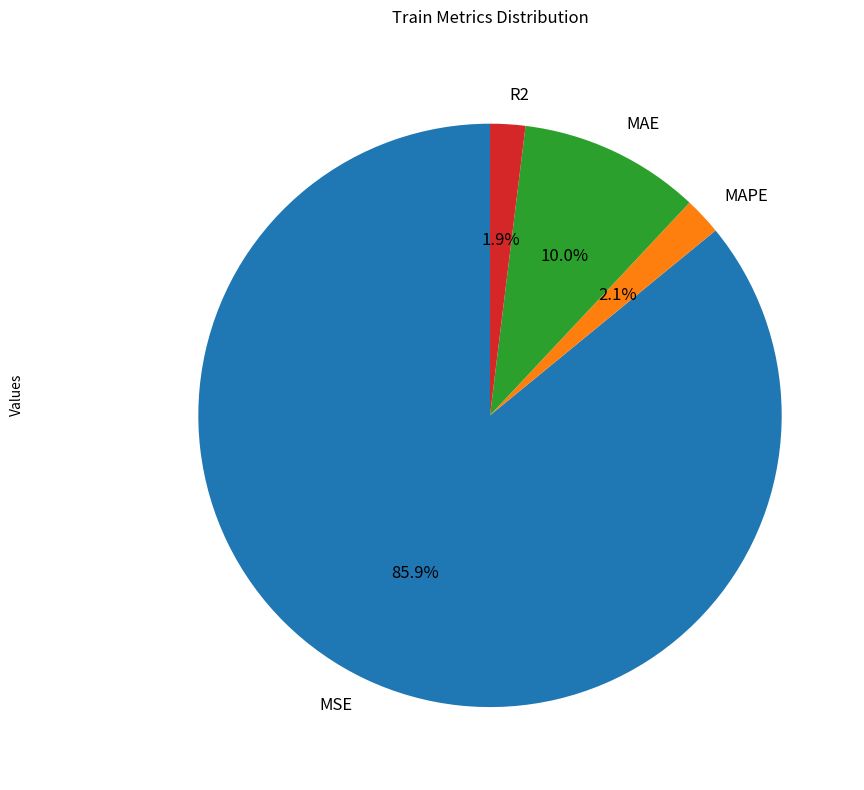

The R2 slice represents 13% of the pie. True or false?

False